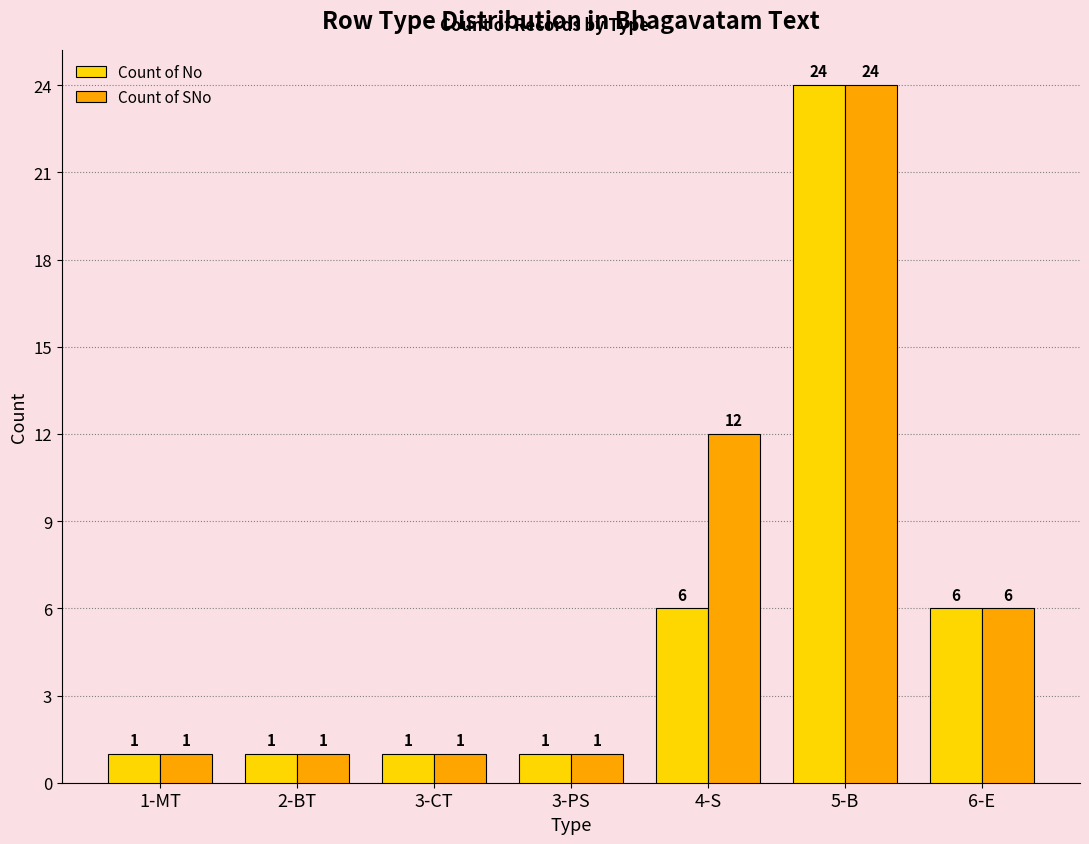

Reading left to right, transcribe all the data shown in this chart.

Count of No: 1	1	1	1	6	24	6
Count of SNo: 1	1	1	1	12	24	6